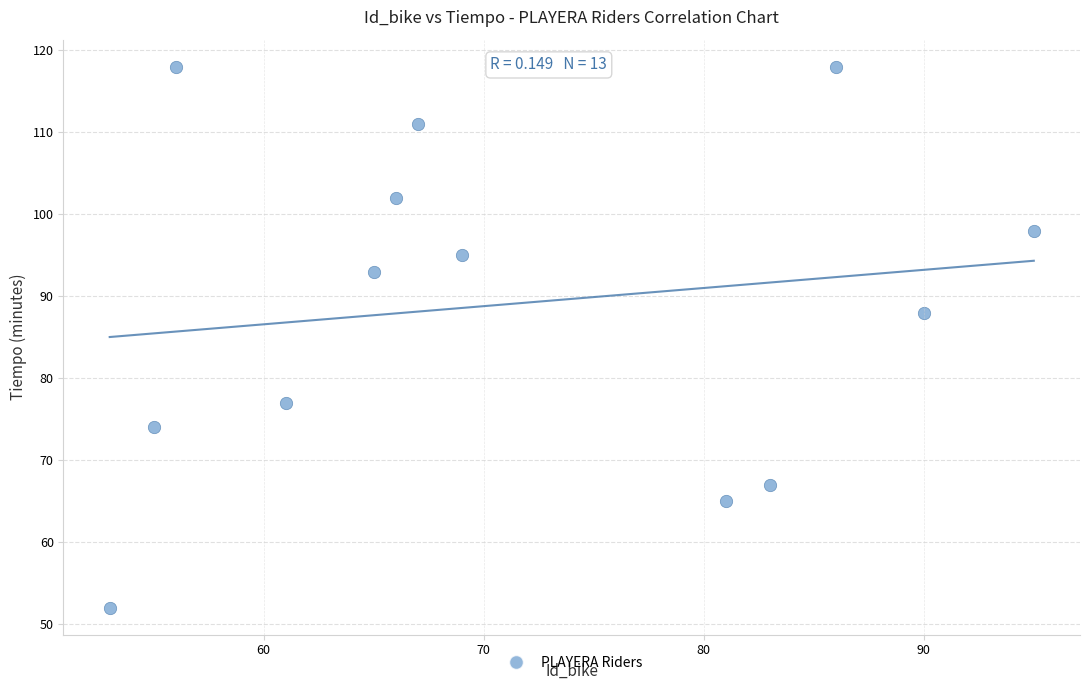

What is the range of Y values (max minus min)?

66